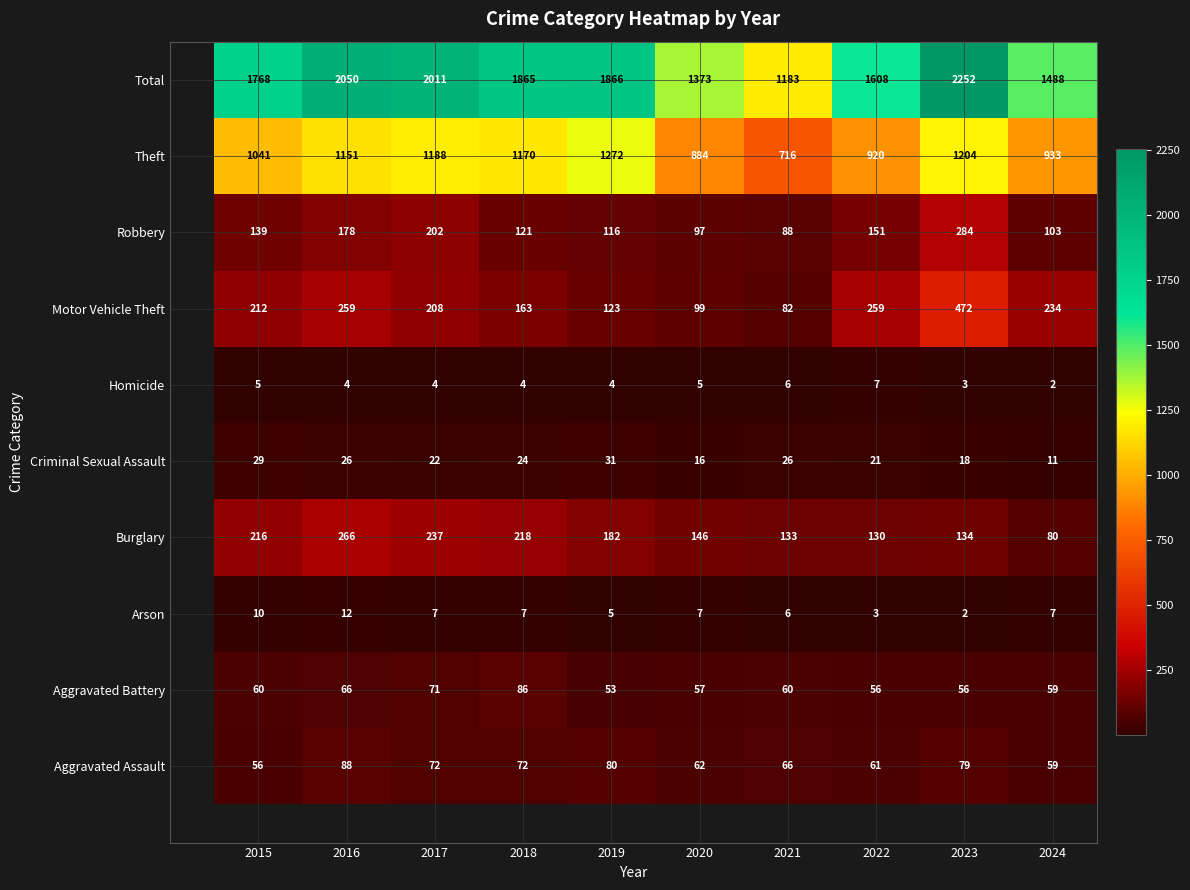

What is the total value across all series at 2016?

4100